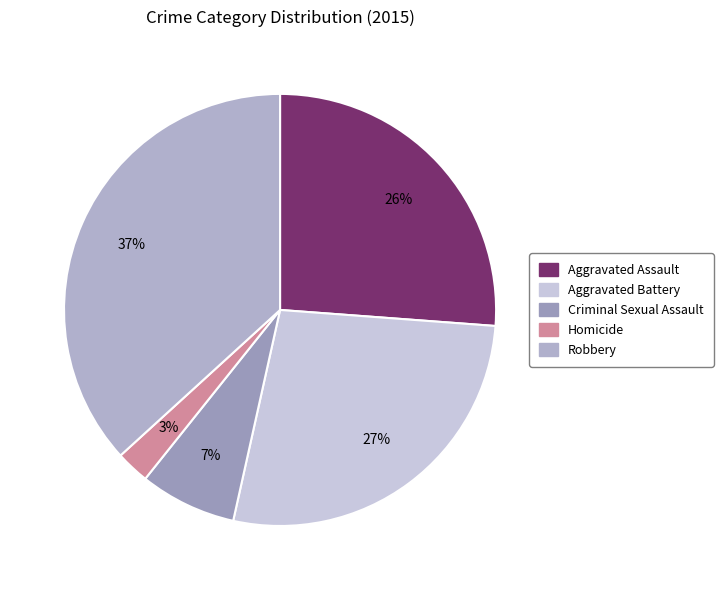

Do Aggravated Assault and Criminal Sexual Assault together represent more than half of the pie?

No